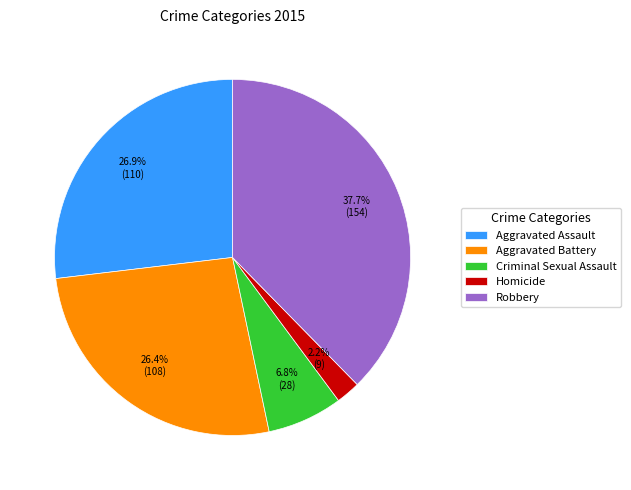

To the nearest percent, what portion does Robbery represent?

38%